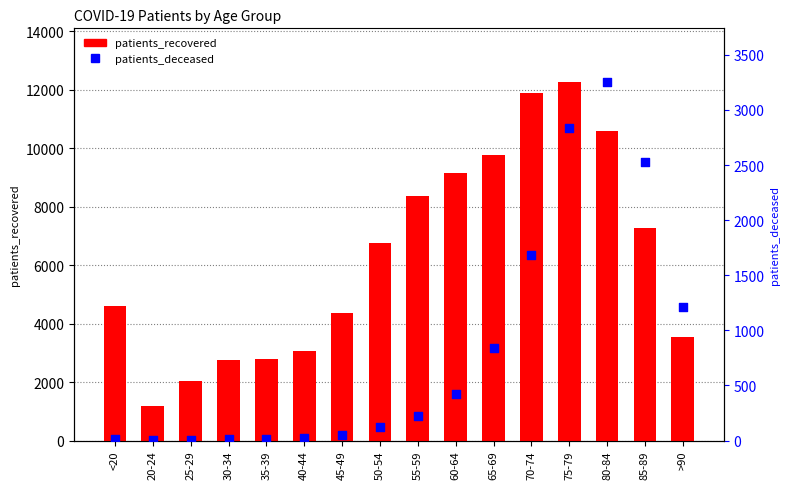

Which series has the widest spread of Y values?

patients_recovered